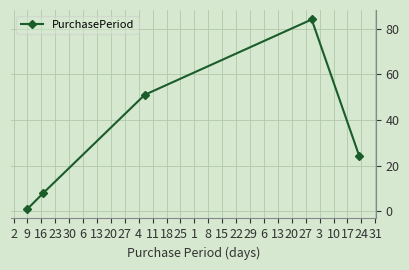

What is the value of the 2nd point from the left?

8